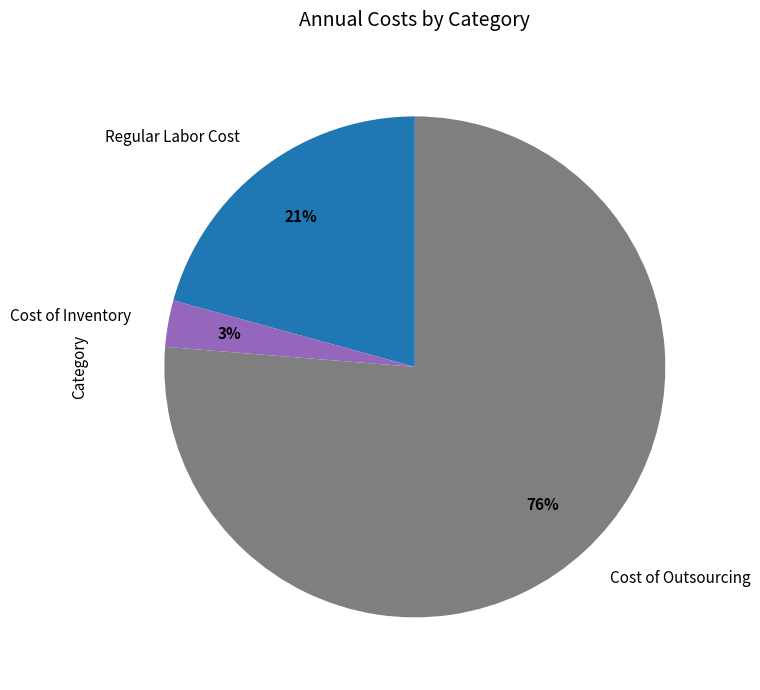

Is the sum of Cost of Outsourcing and Regular Labor Cost greater than half?

Yes